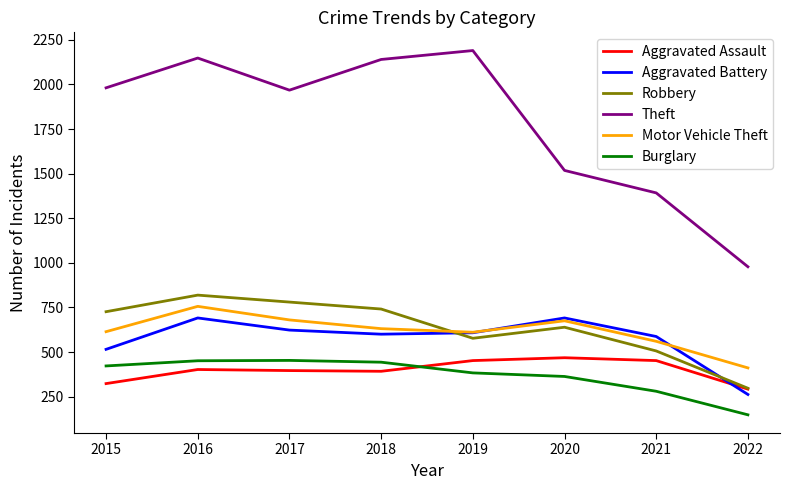

Does the chart display data point markers on the line(s)?

No